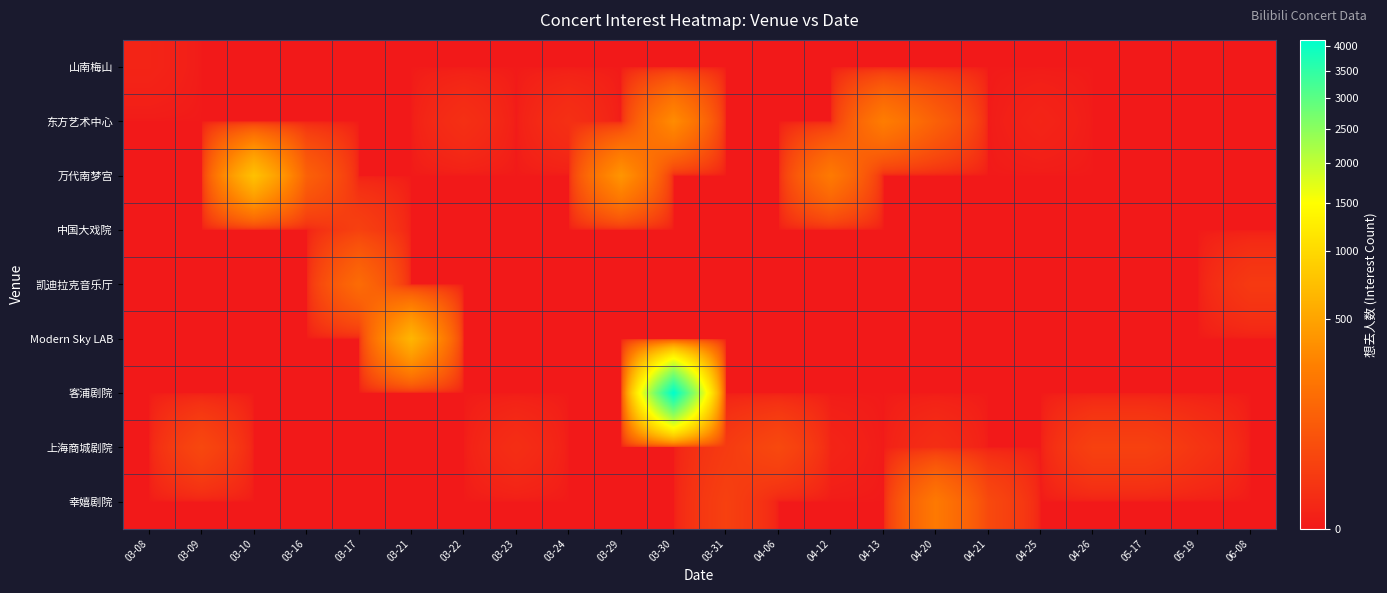

Which series has the largest total across all categories?

客浦剧院